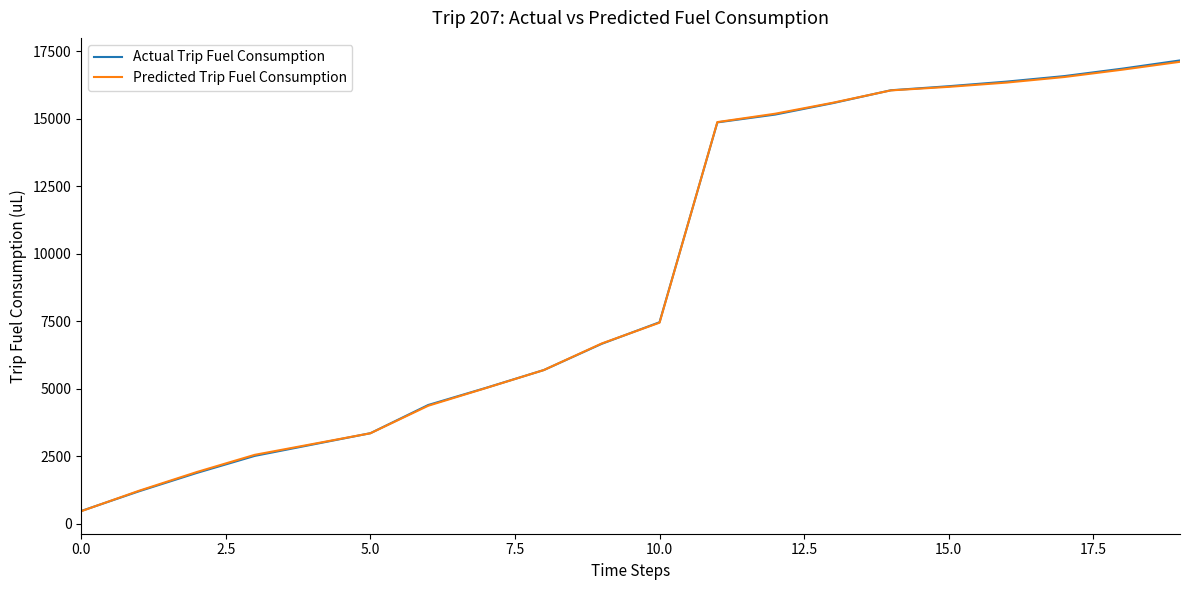

Which series has the widest spread of values?

Actual Trip Fuel Consumption